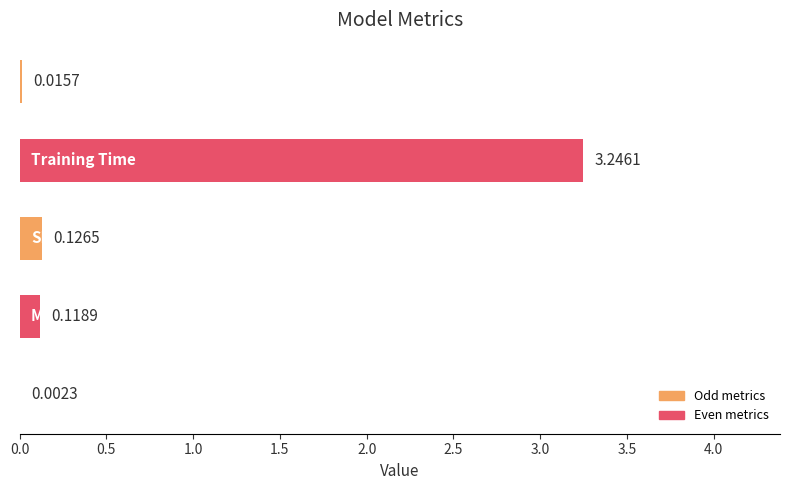

Count the number of data series in this chart.

1